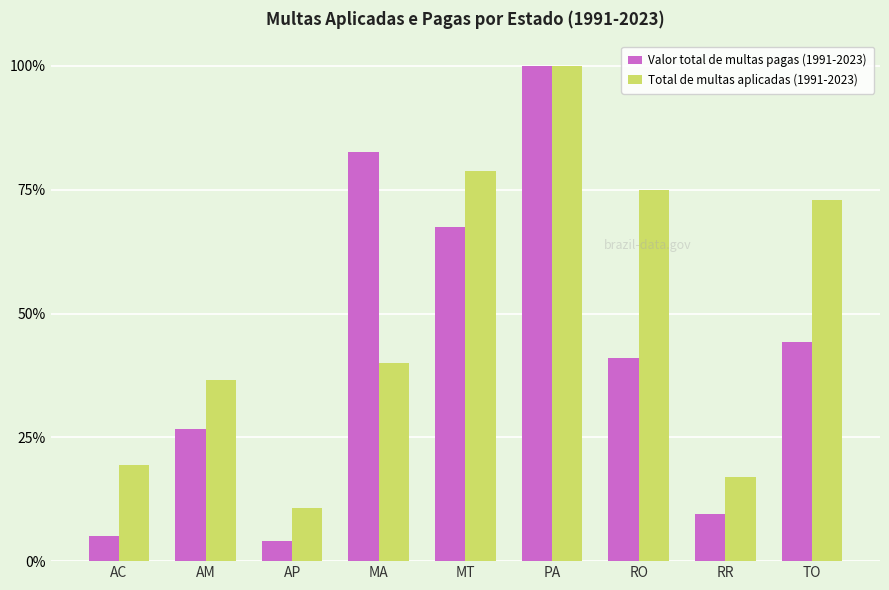

Are the bars grouped side by side (vs. stacked)?

Yes